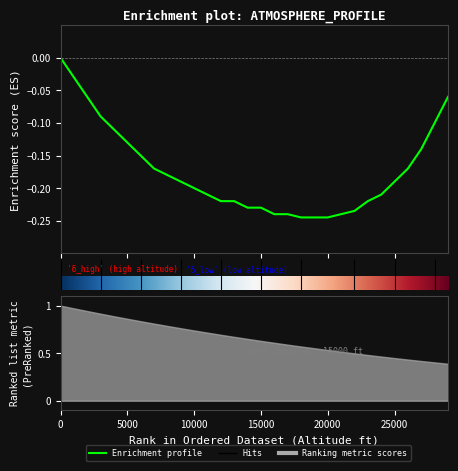

Does the chart have visible grid lines?

No